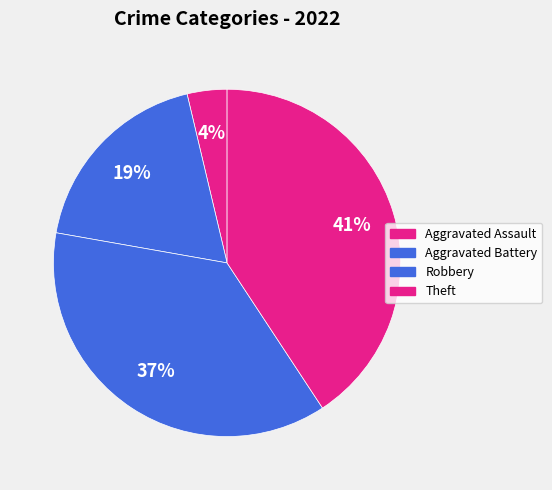

How many slices are in this pie chart?

4